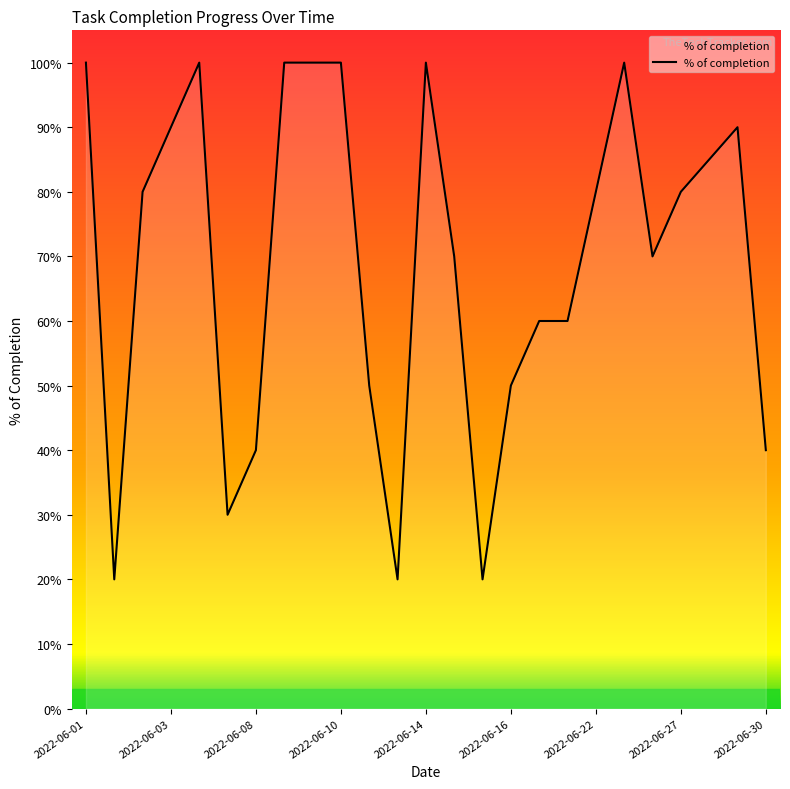

What is the sum of all values?

17.4